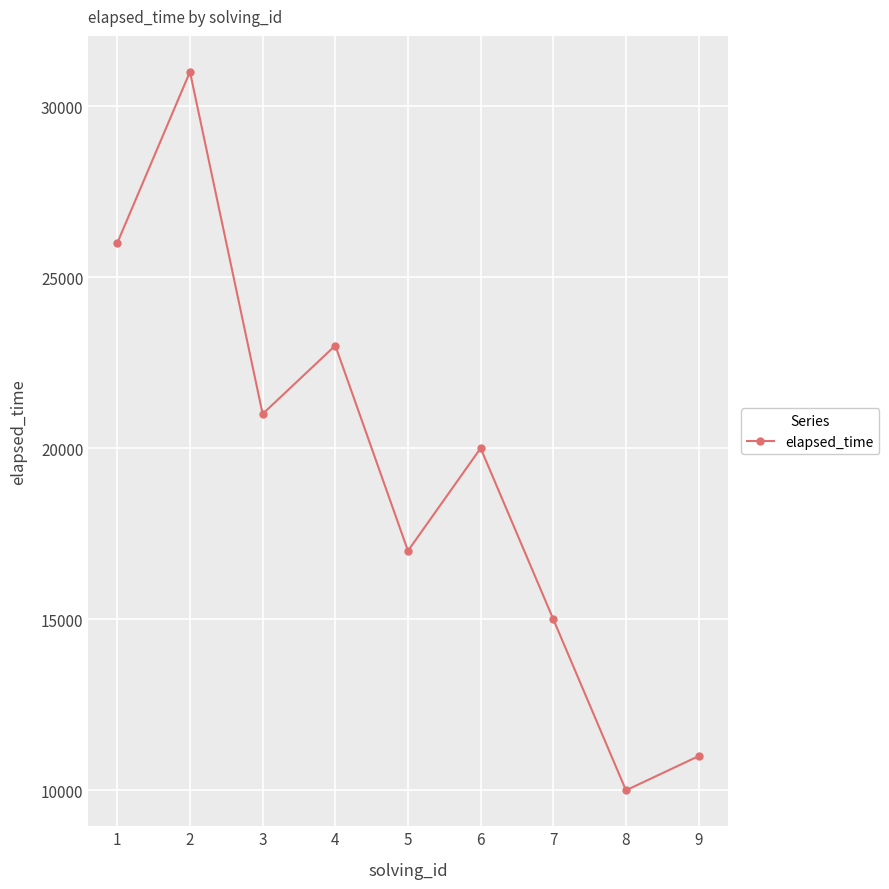

What is the value of the 8th point from the left?

10000